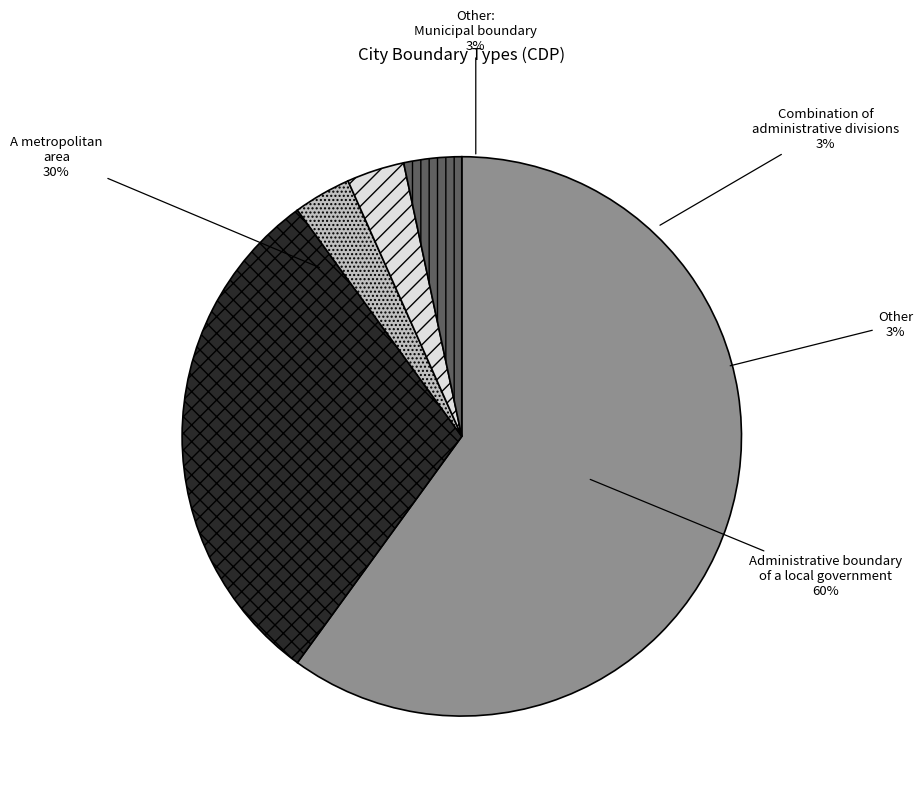

To the nearest percent, what is the average slice percentage?

20%